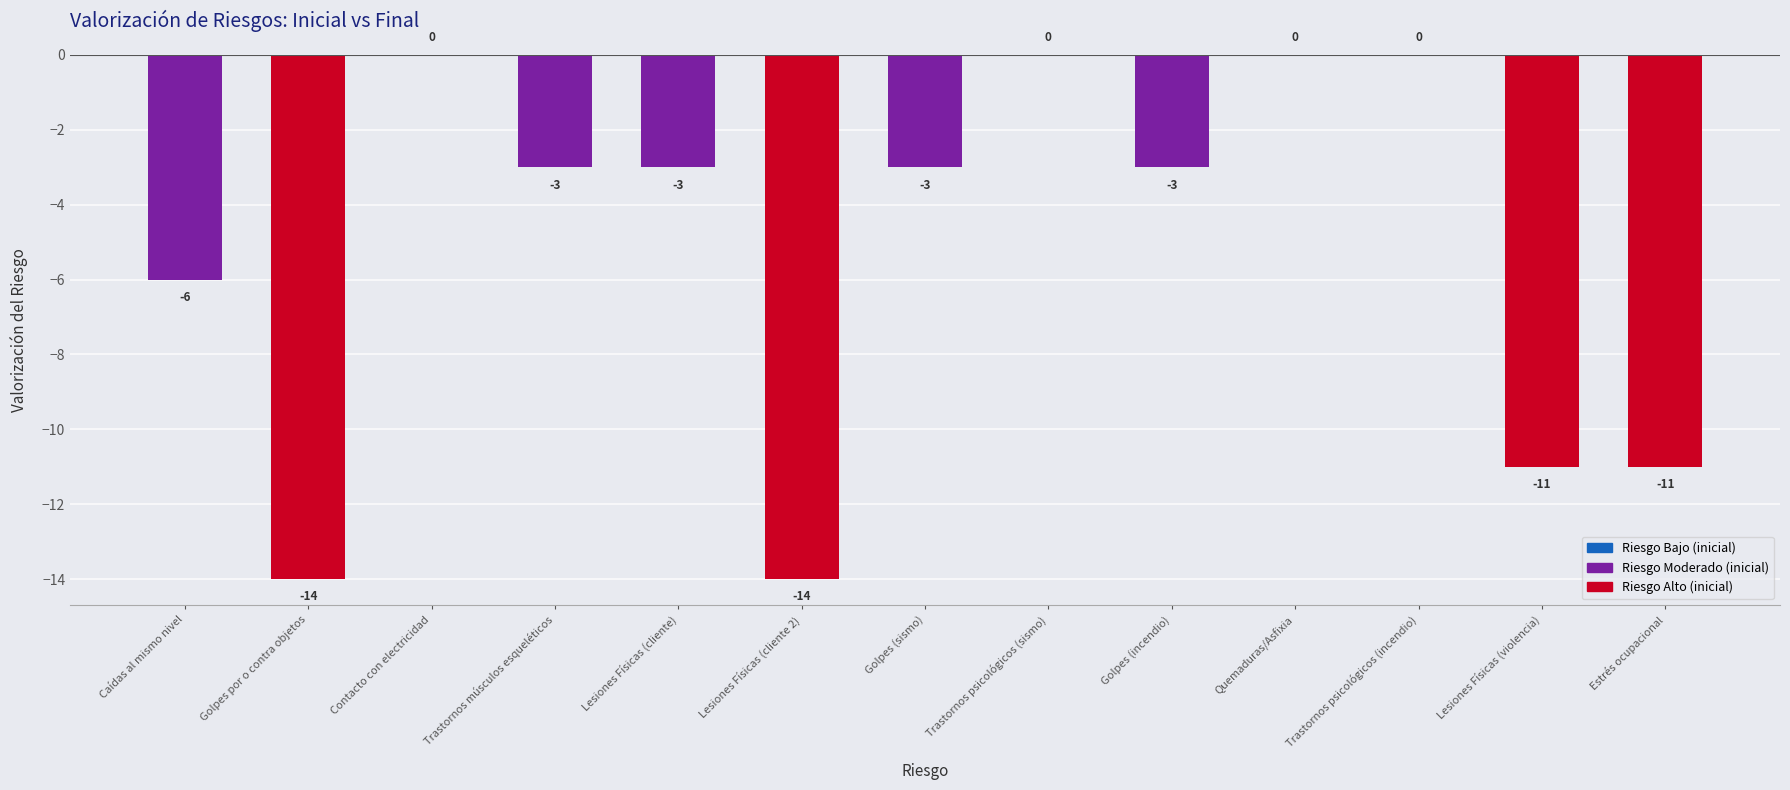

Is it true that the value at Trastornos psicológicos (incendio) is 8?

False